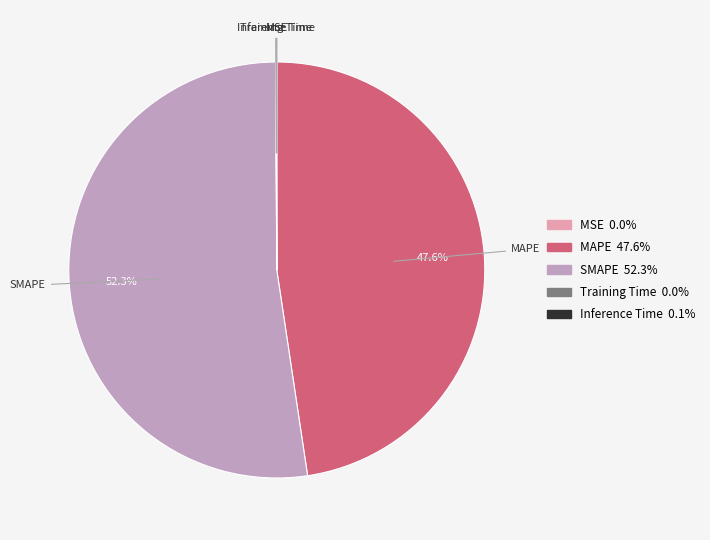

Is there any slice that represents more than half of the pie?

Yes